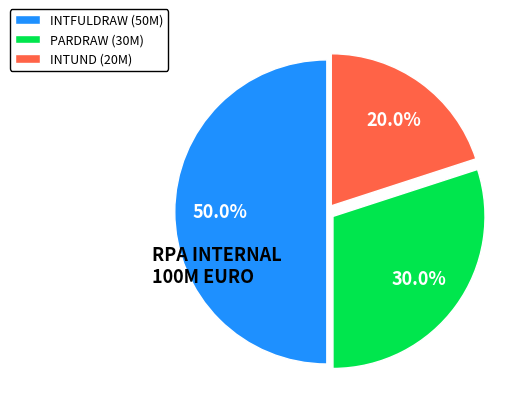

How many segments does this pie chart have?

3